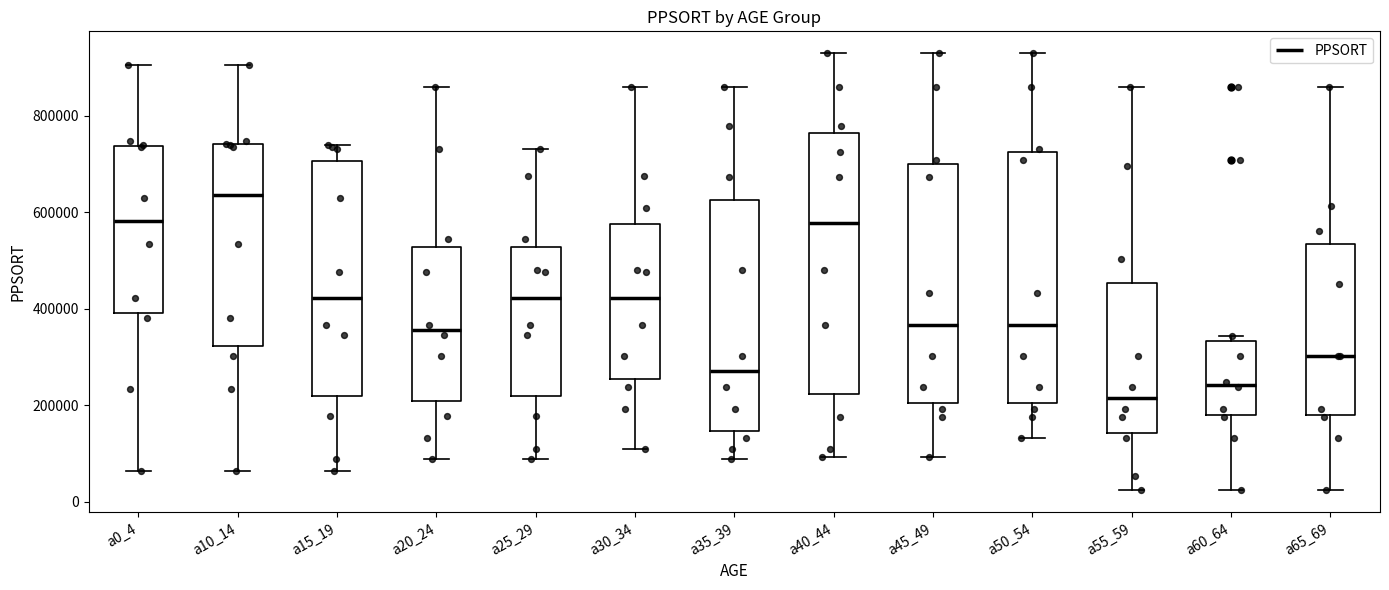

Which box's median line is the lowest?

a55_59